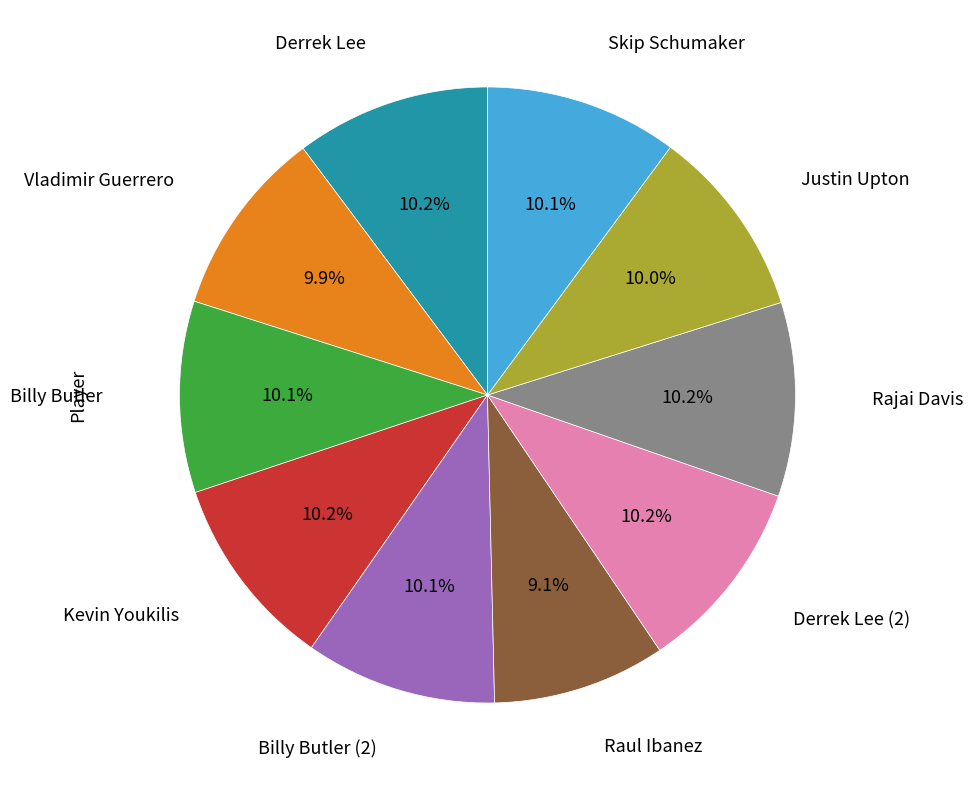

Does any single category account for the majority?

No